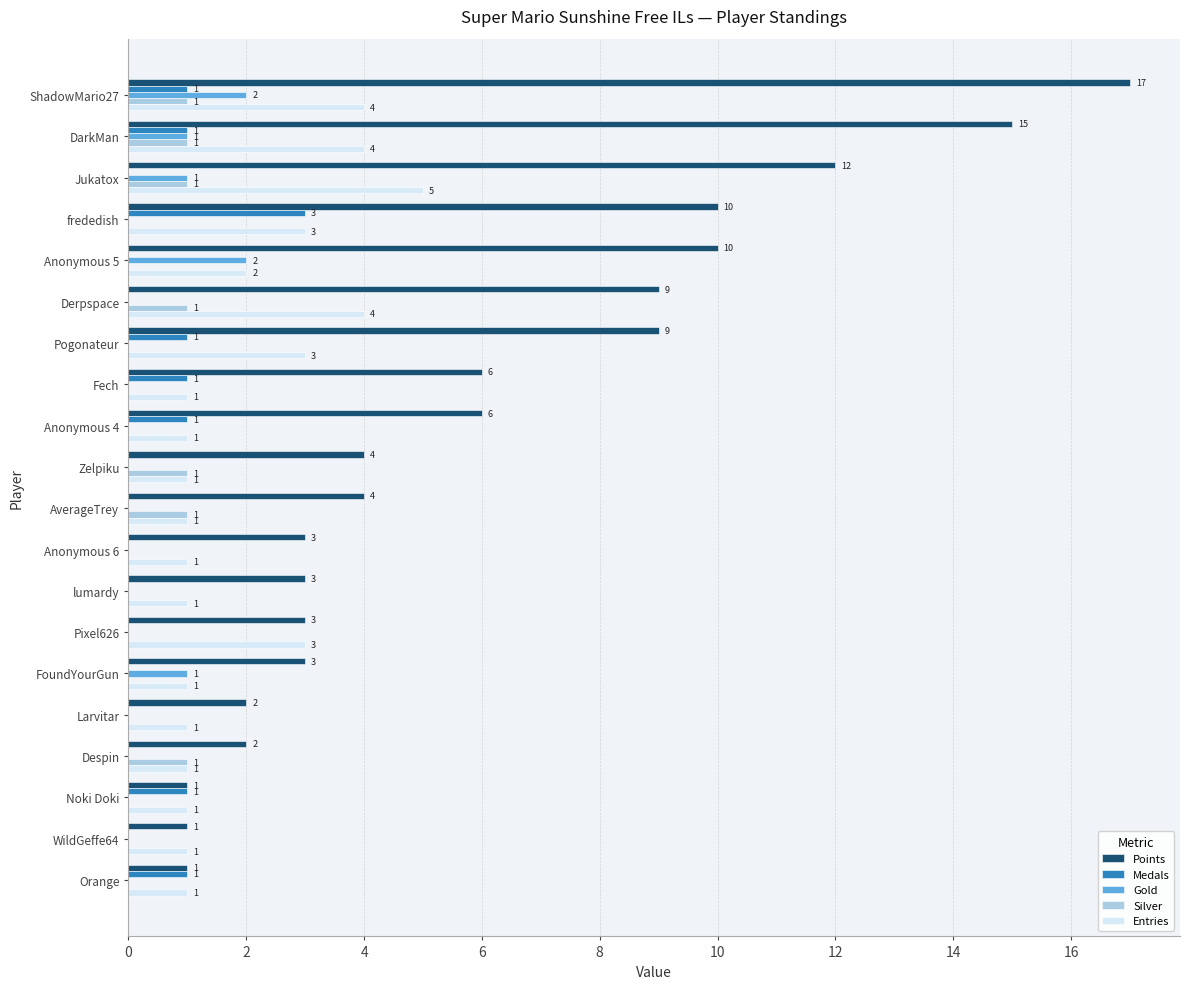

What is the highest value of the Medals series?

3